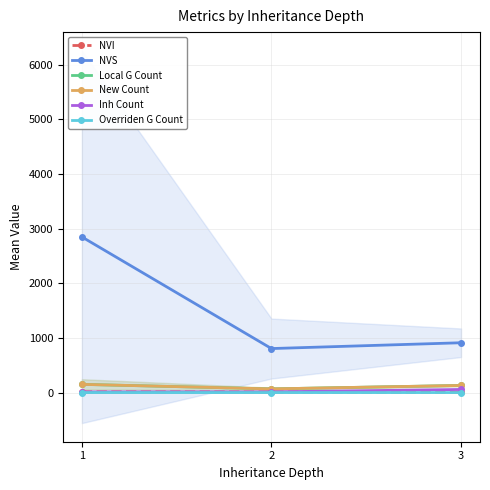

Rank the series at 2 from highest to lowest value.

NVS, Local G Count, New Count, Inh Count, NVI, Overriden G Count